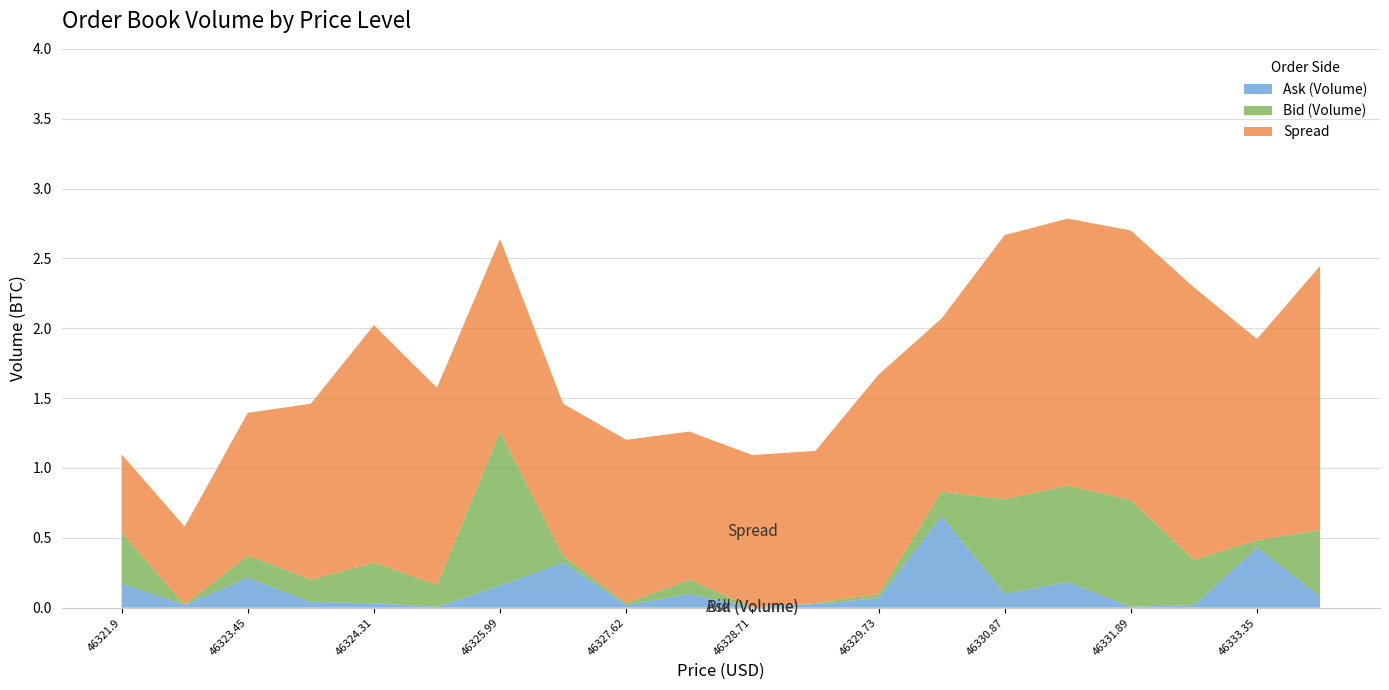

Reading left to right, list all the values displayed in this chart.

Ask (Volume): 0.2	0.0	0.2	0.0	0.0	0.0	0.2	0.3	0.0	0.1	0.0	0.0	0.1	0.7	0.1	0.2	0.0	0.0	0.4	0.1
Bid (Volume): 0.4	0.0	0.2	0.2	0.3	0.2	1.1	0.0	0.0	0.1	0.0	0.0	0.0	0.2	0.7	0.7	0.8	0.3	0.1	0.5
Spread: 0.6	0.6	1.0	1.3	1.7	1.4	1.4	1.1	1.2	1.1	1.1	1.1	1.6	1.2	1.9	1.9	1.9	1.9	1.4	1.9